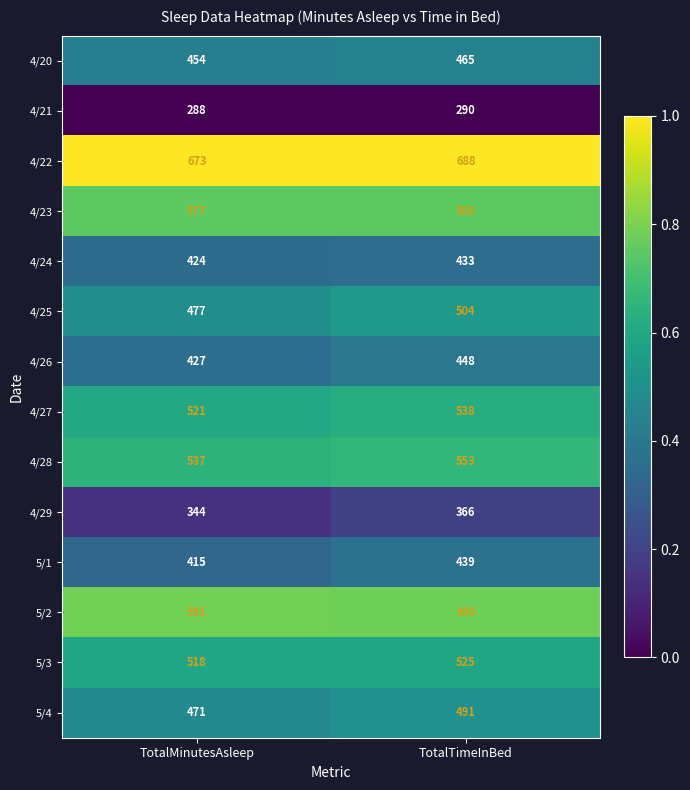

What is the difference between the 4/22 values at TotalMinutesAsleep and TotalTimeInBed?

15